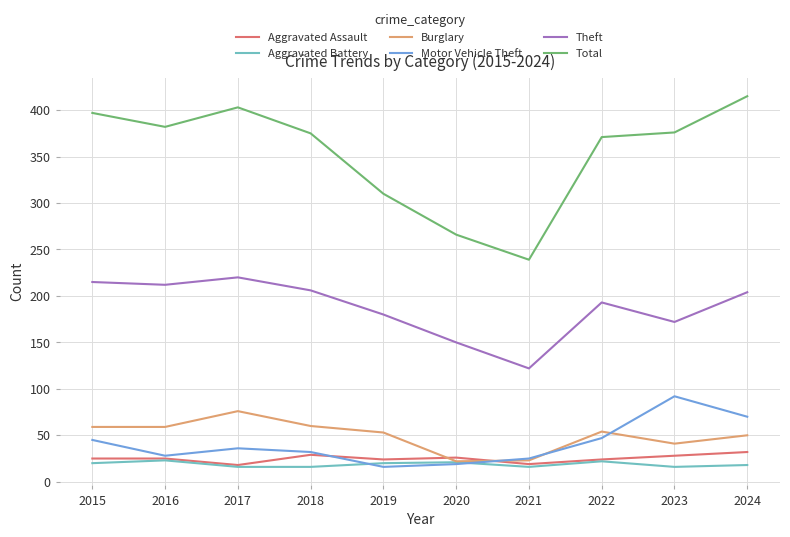

How many interior local peaks does the Burglary series have?

2